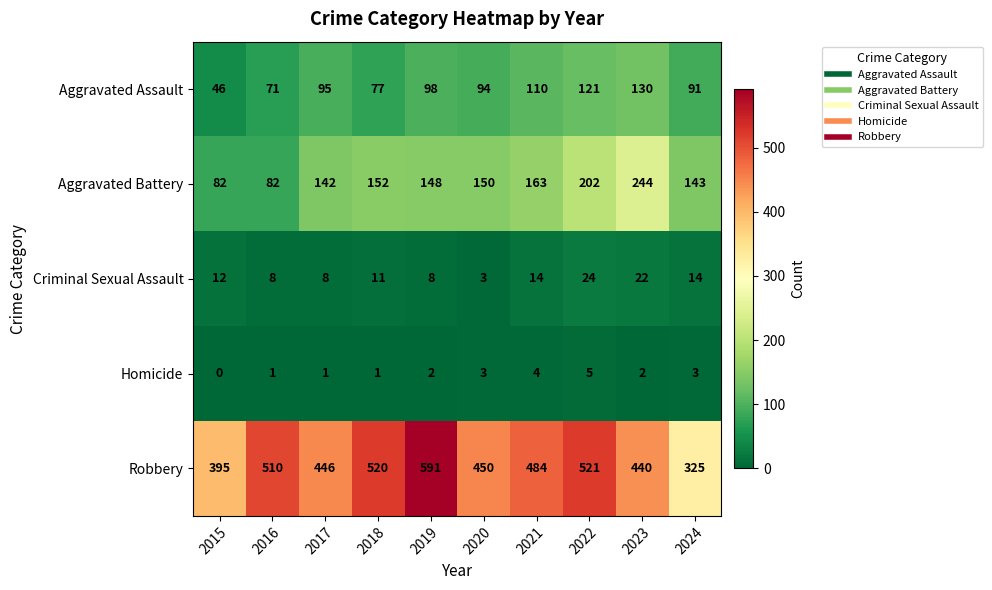

Count the Homicide values in the range 1 to 3.

7